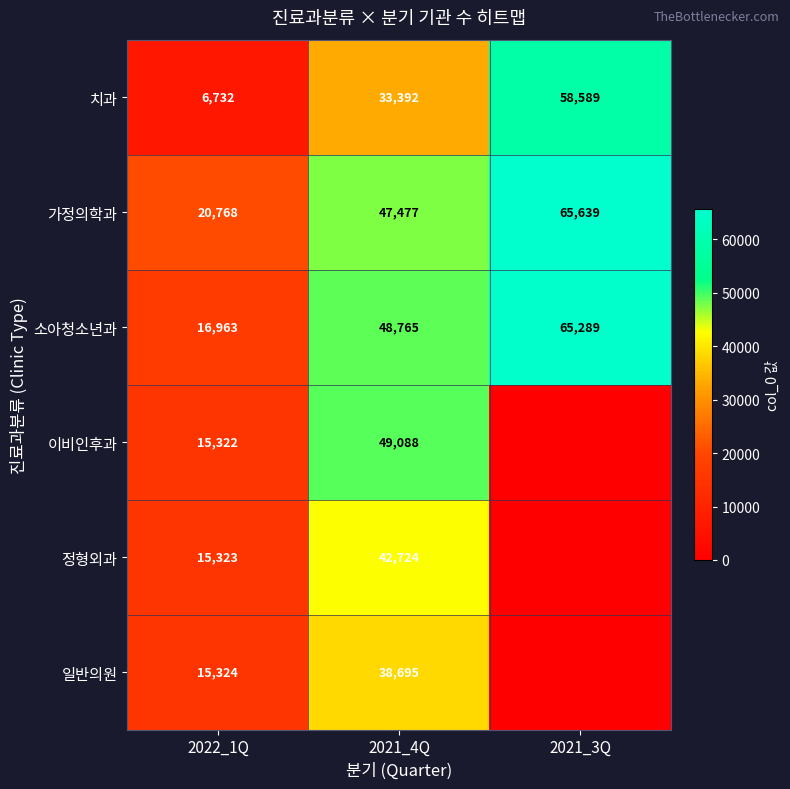

Is it true that 치과 equals 89872 at 2021_3Q?

False